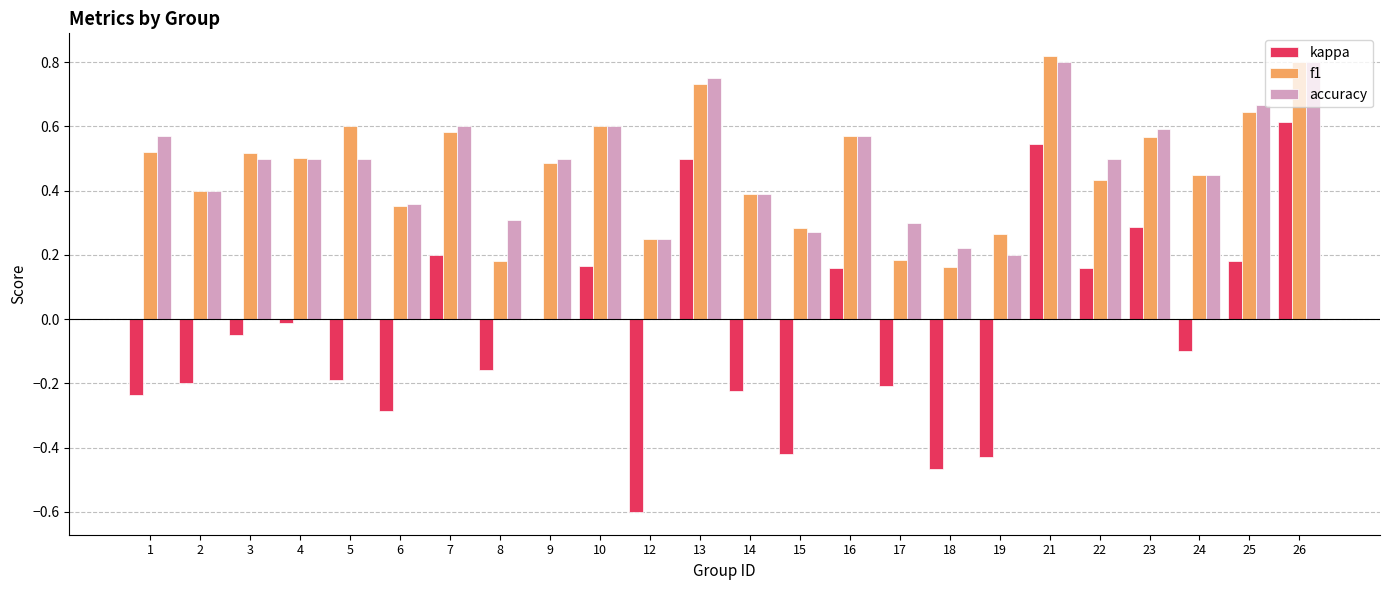

What is the sum of the accuracy values at 10 and 17?

0.9